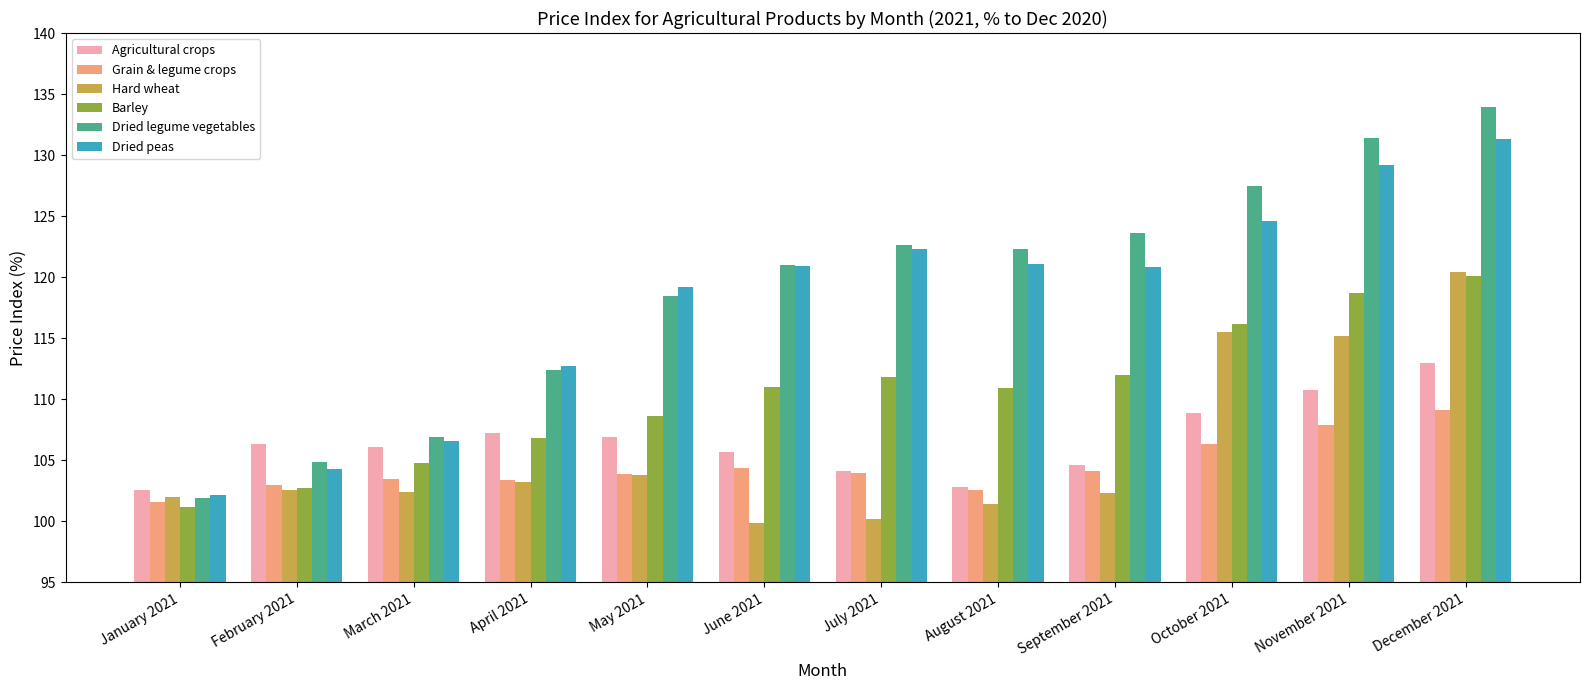

What is the minimum value shown in the chart?

99.9